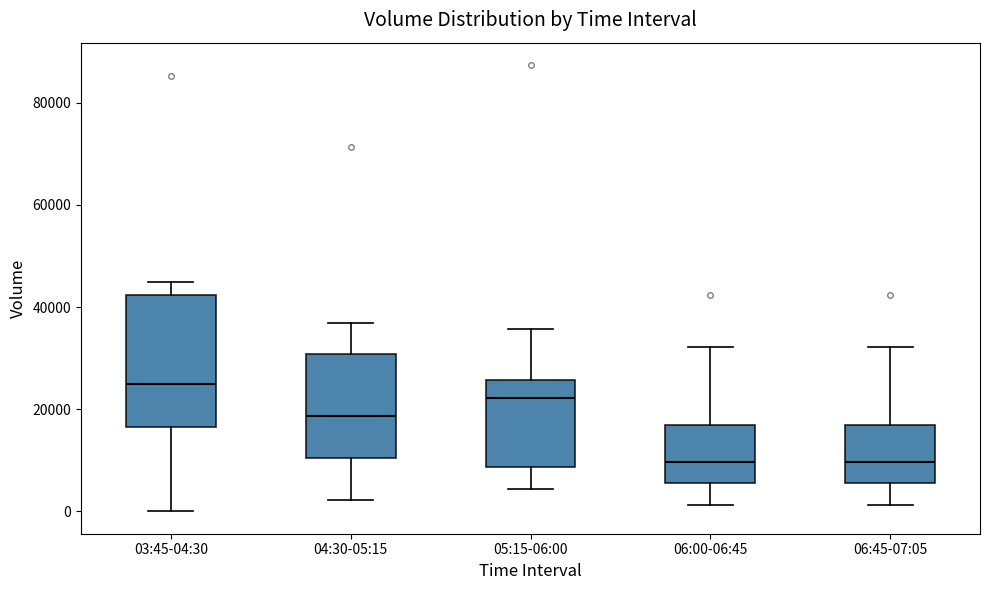

Reading left to right, transcribe this box plot: for each box, give where its median line is, the range the box spans, and where its two whiskers end, as read against the y-axis. The values are not printed on the chart, so give them approximately, as read against the axis.

03:45-04:30: median 24000, box 16000 to 42000, whiskers 0 to 44000
04:30-05:15: median 18000, box 10000 to 30000, whiskers 2000 to 36000
05:15-06:00: median 22000, box 8000 to 26000, whiskers 4000 to 36000
06:00-06:45: median 10000, box 6000 to 16000, whiskers 2000 to 32000
06:45-07:05: median 10000, box 6000 to 16000, whiskers 2000 to 32000